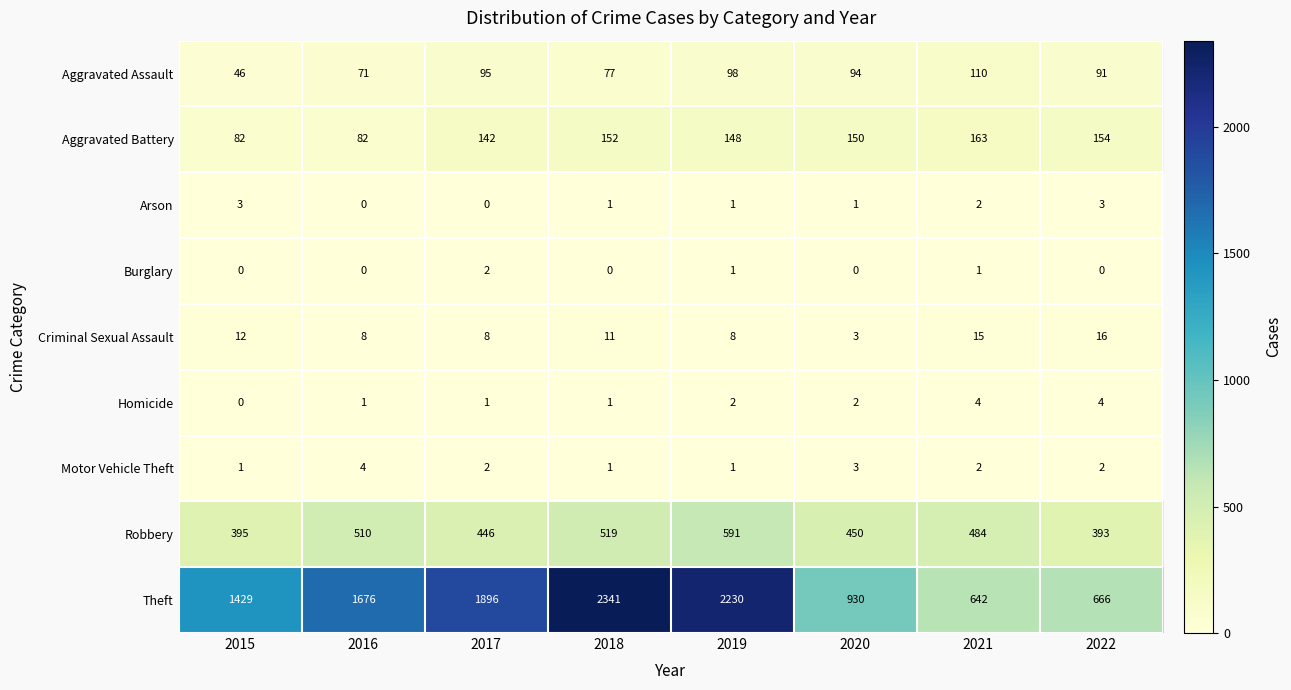

What is the average value of the Robbery series?

474